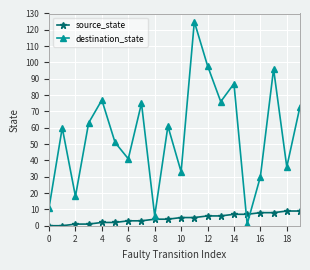

Reading left to right, what are all the values shown in this chart?

source_state: 0	0	1	1	2	2	3	3	4	4	5	5	6	6	7	7	8	8	9	9
destination_state: 11	60	18	63	77	51	41	75	6	61	33	125	98	76	87	1	30	96	36	73